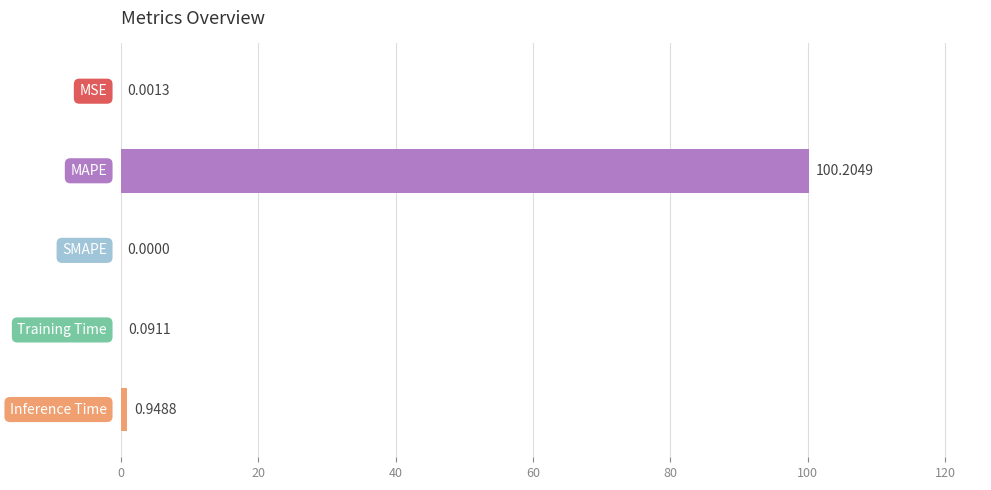

What is the sum of all values?

101.2